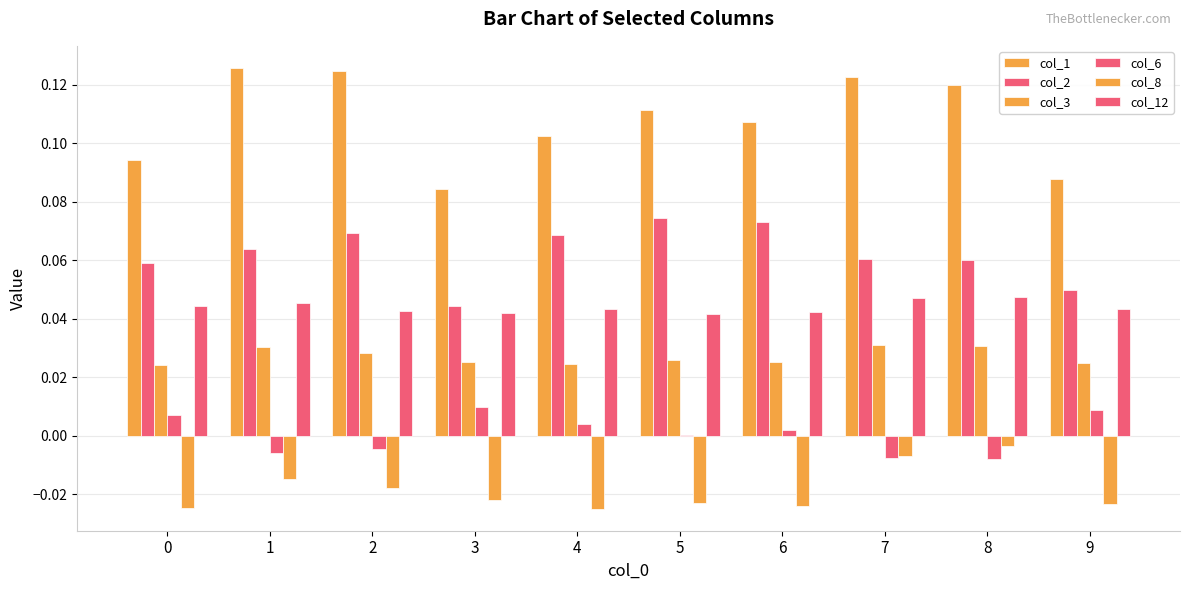

Reading left to right, extract all data points from this chart.

col_1: 0.1	0.1	0.1	0.1	0.1	0.1	0.1	0.1	0.1	0.1
col_2: 0.1	0.1	0.1	0.0	0.1	0.1	0.1	0.1	0.1	0.0
col_3: 0.0	0.0	0.0	0.0	0.0	0.0	0.0	0.0	0.0	0.0
col_6: 0.0	-0.0	-0.0	0.0	0.0	0.0	0.0	-0.0	-0.0	0.0
col_8: -0.0	-0.0	-0.0	-0.0	-0.0	-0.0	-0.0	-0.0	-0.0	-0.0
col_12: 0.0	0.0	0.0	0.0	0.0	0.0	0.0	0.0	0.0	0.0